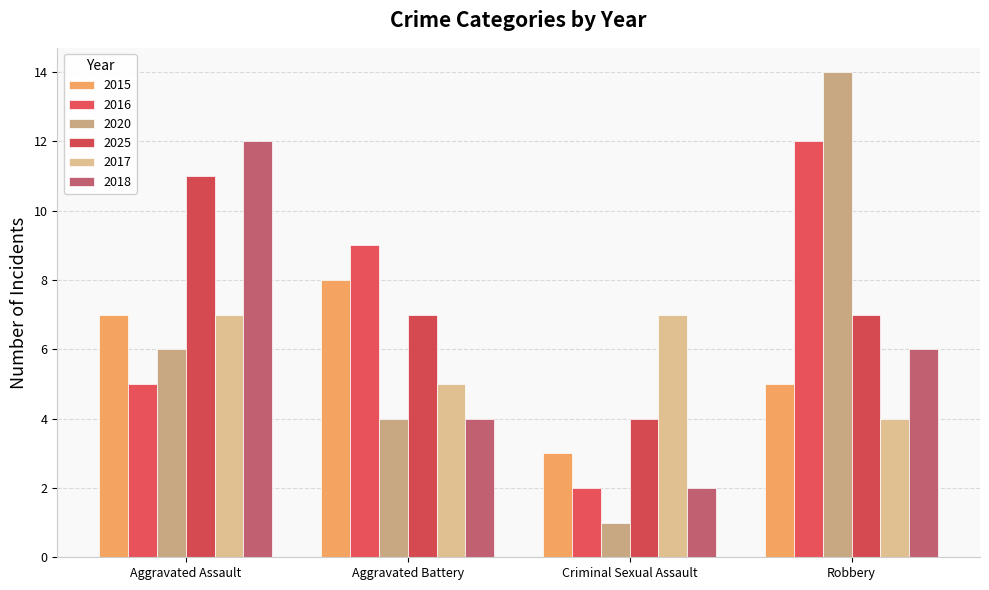

Count the number of categories in the chart.

4